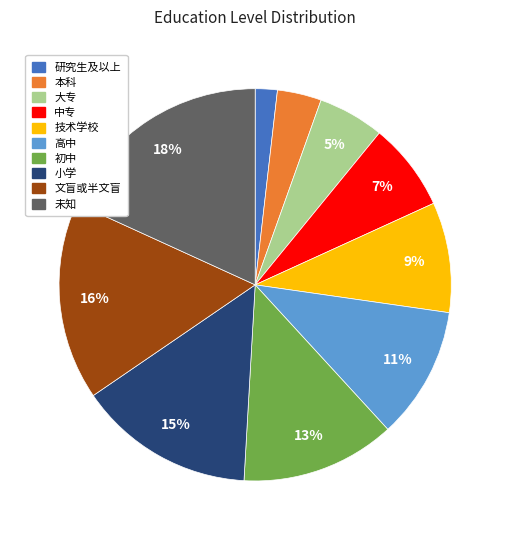

What is the largest slice in the pie chart?

未知